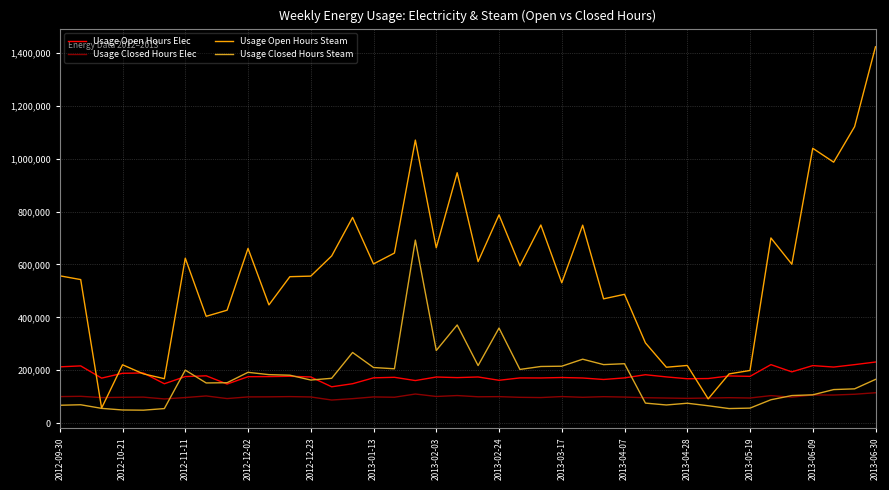

Which series has the largest total across all categories?

Usage Open Hours Steam